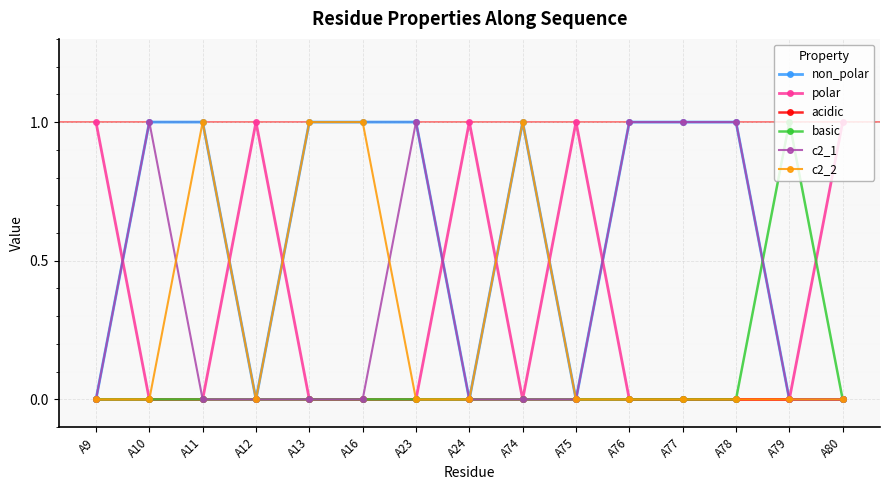

How many lines are shown in the chart?

6